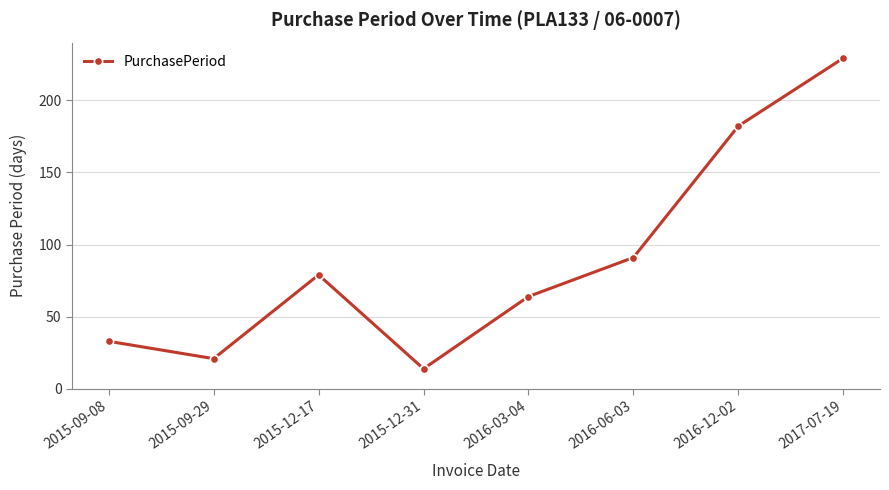

True or false: the data shows 182 at 2016-12-02.

True